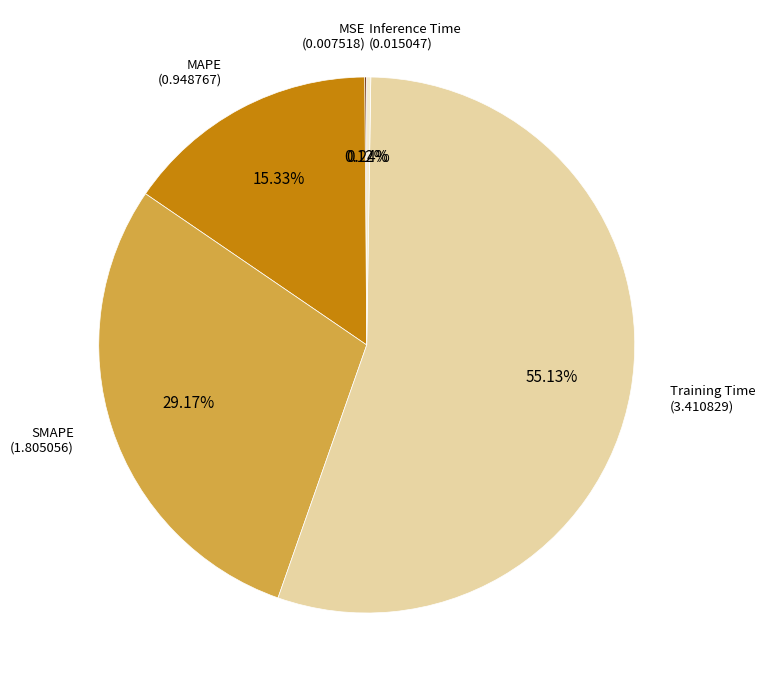

Which category has the biggest portion of the pie?

Training Time